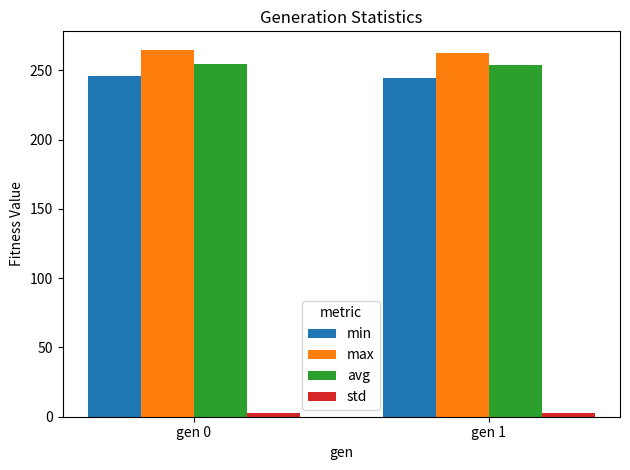

True or false: max has a value of 395.3 at gen 1.

False